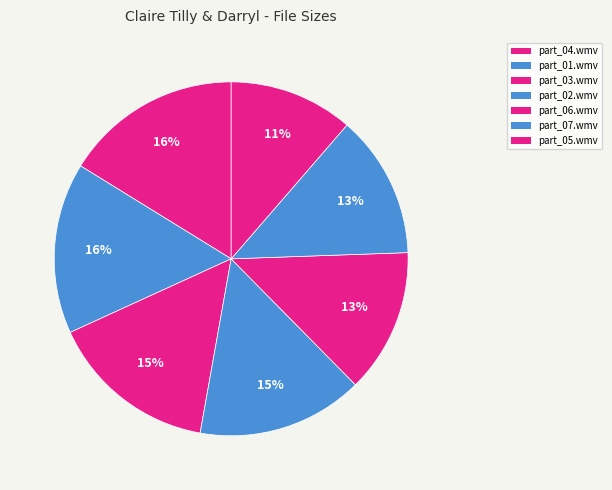

Count the number of slices in the pie.

7